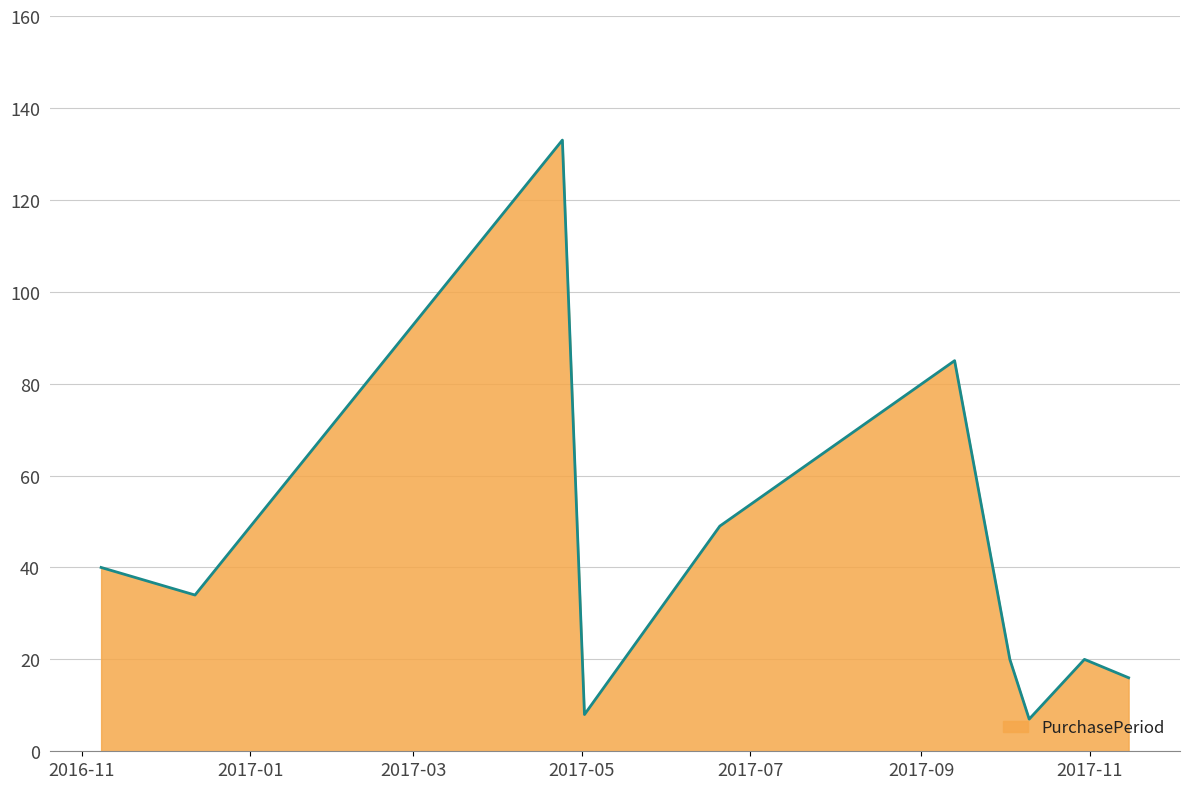

What is the difference between the maximum and minimum values?

126